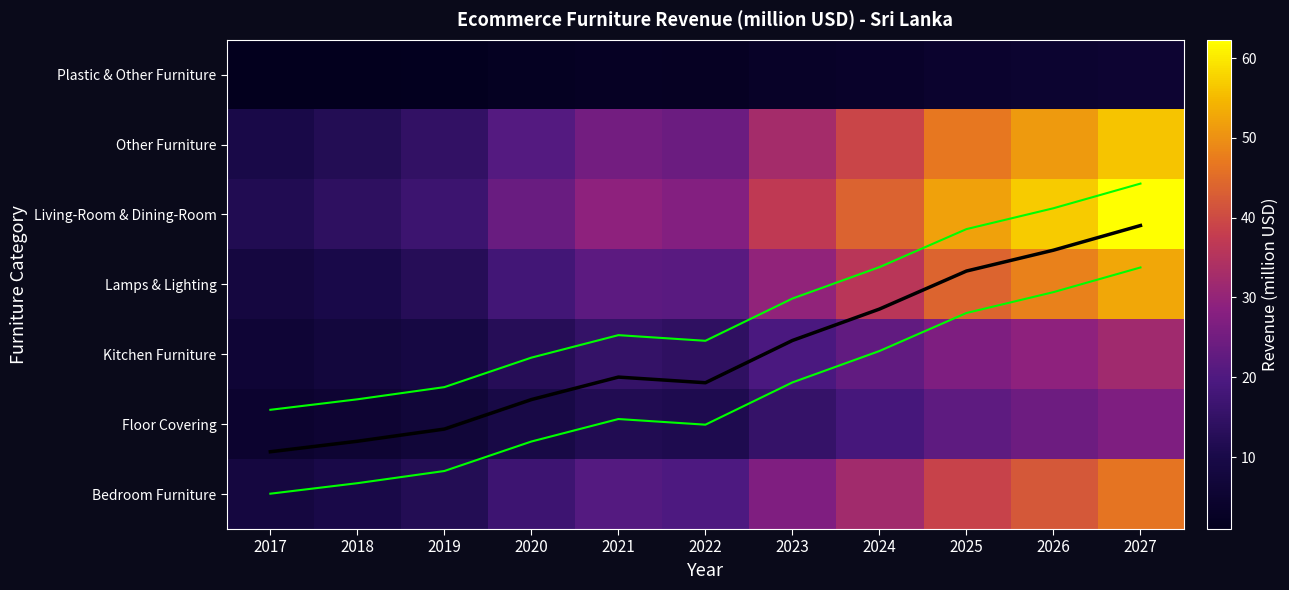

Rank the categories by Plastic & Other Furniture value from highest to lowest.

2027, 2026, 2025, 2024, 2023, 2021, 2022, 2020, 2019, 2018, 2017